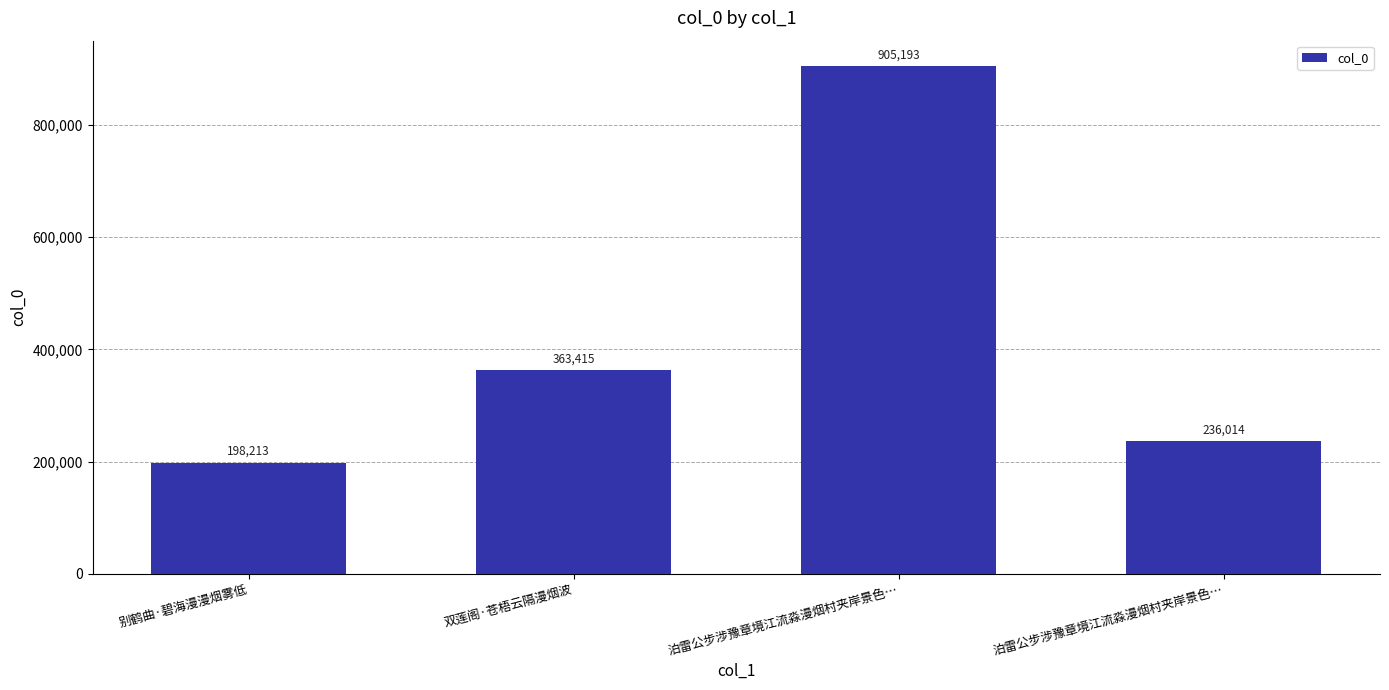

How many bars are there in total?

4